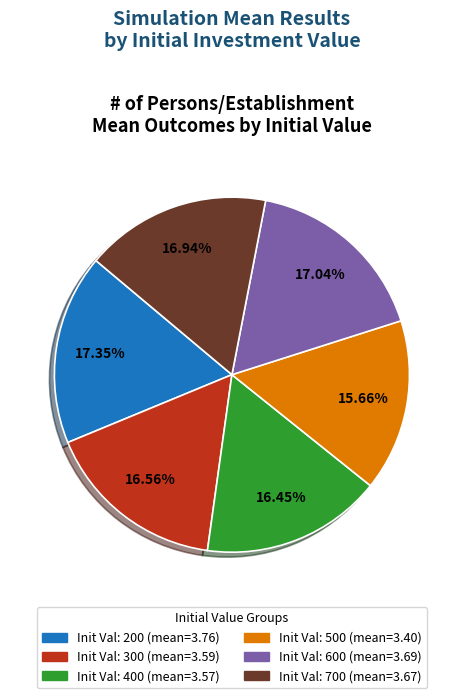

Is there any slice that represents more than half of the pie?

No